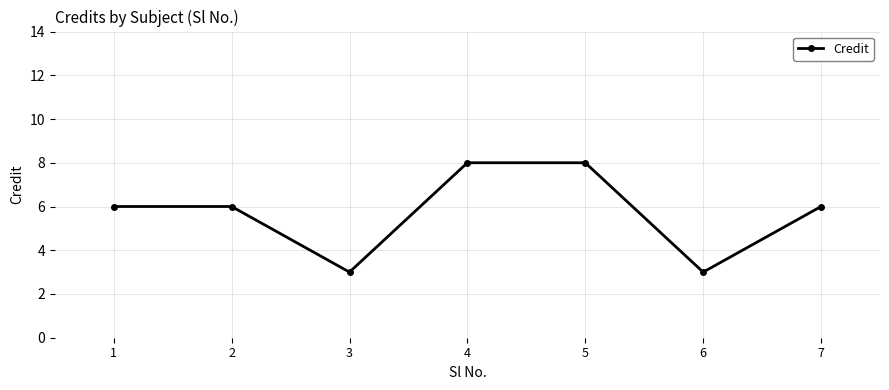

True or false: the data has more than 2 interior local peaks.

False